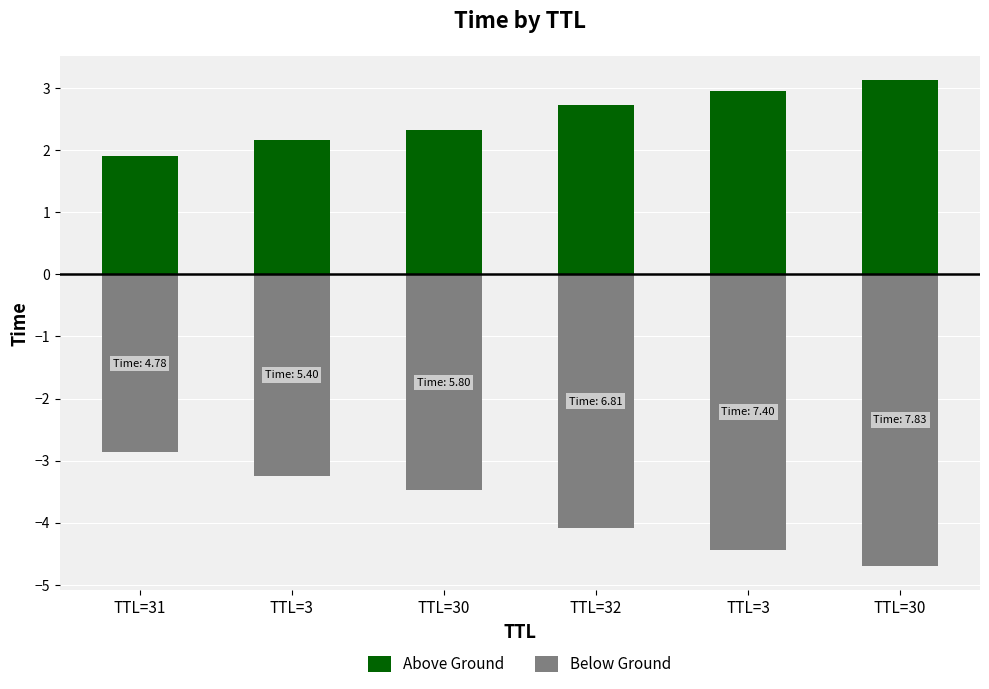

What is the total value across all series at TTL=3?

-1.1